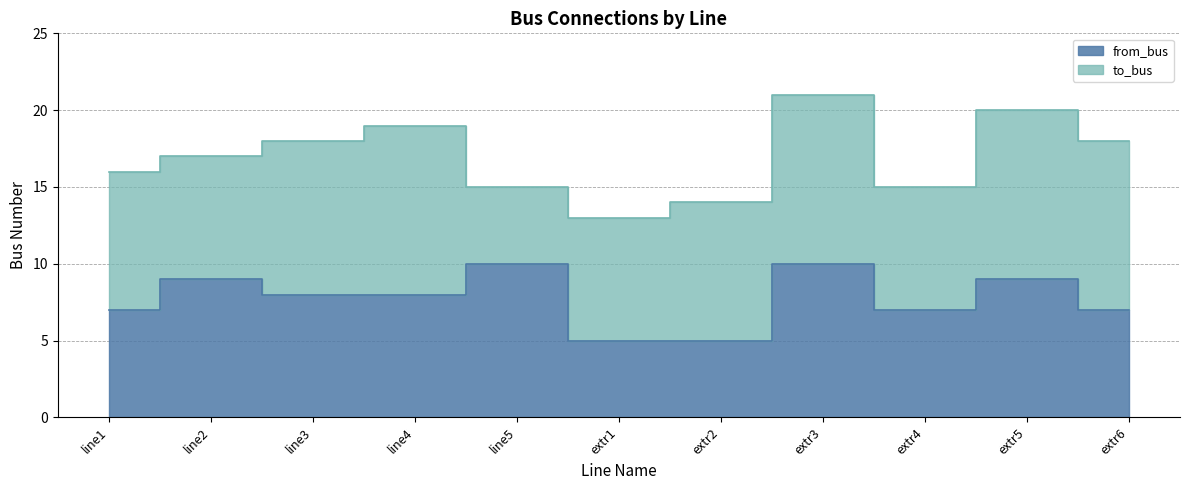

What is the minimum value shown in the chart?

5